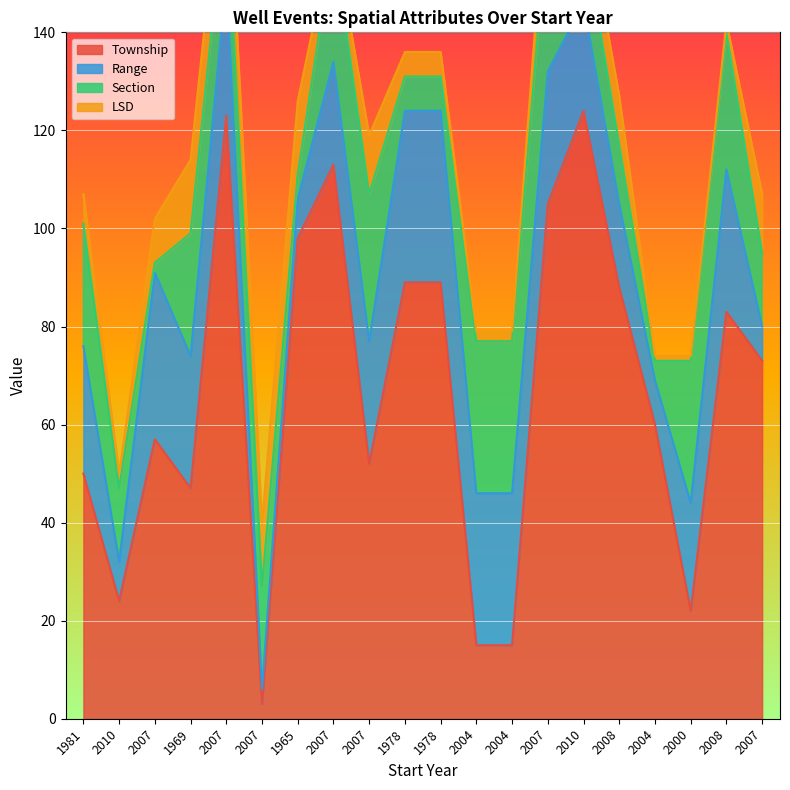

List the series in order of their peak value, lowest first.

LSD, Section, Range, Township